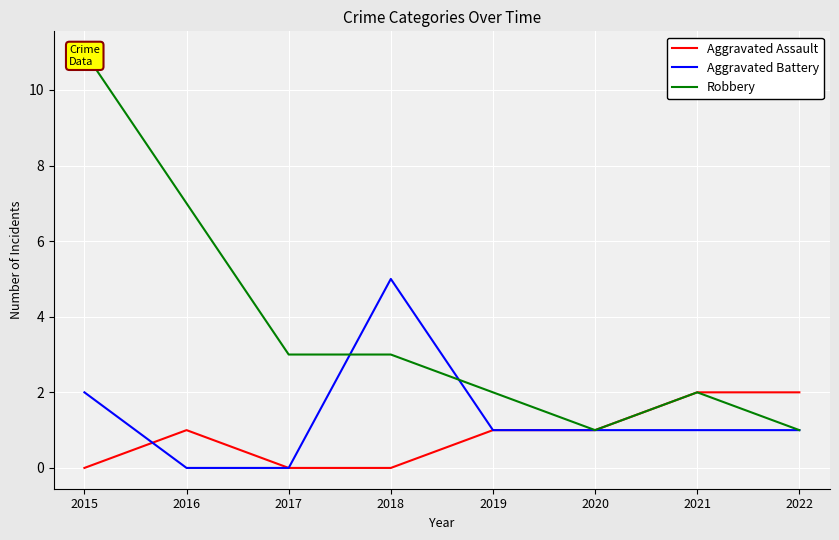

Where is Aggravated Battery nearest to the value 2?

2015